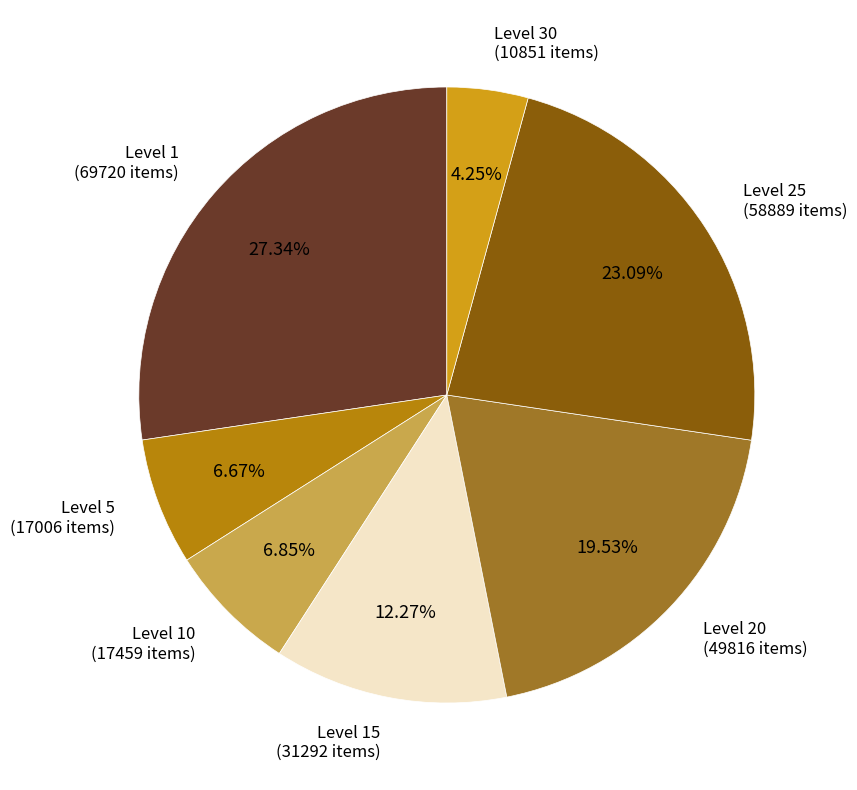

To the nearest percent, what is the average slice percentage?

14%